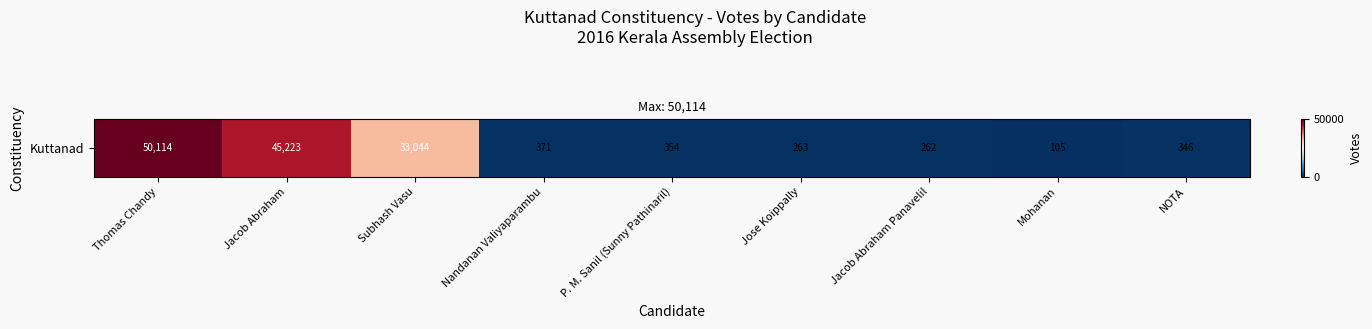

At which category does the chart reach its minimum across all series?

Mohanan